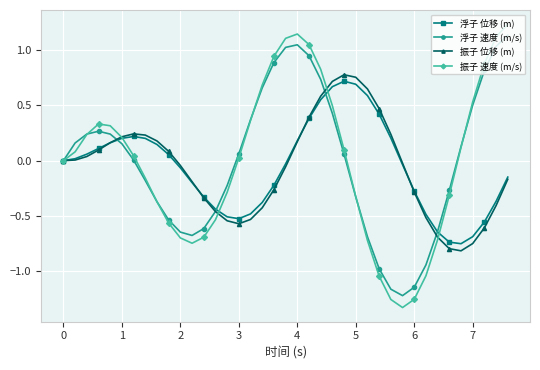

How many interior local peaks does the 振子 速度 (m/s) series have?

2